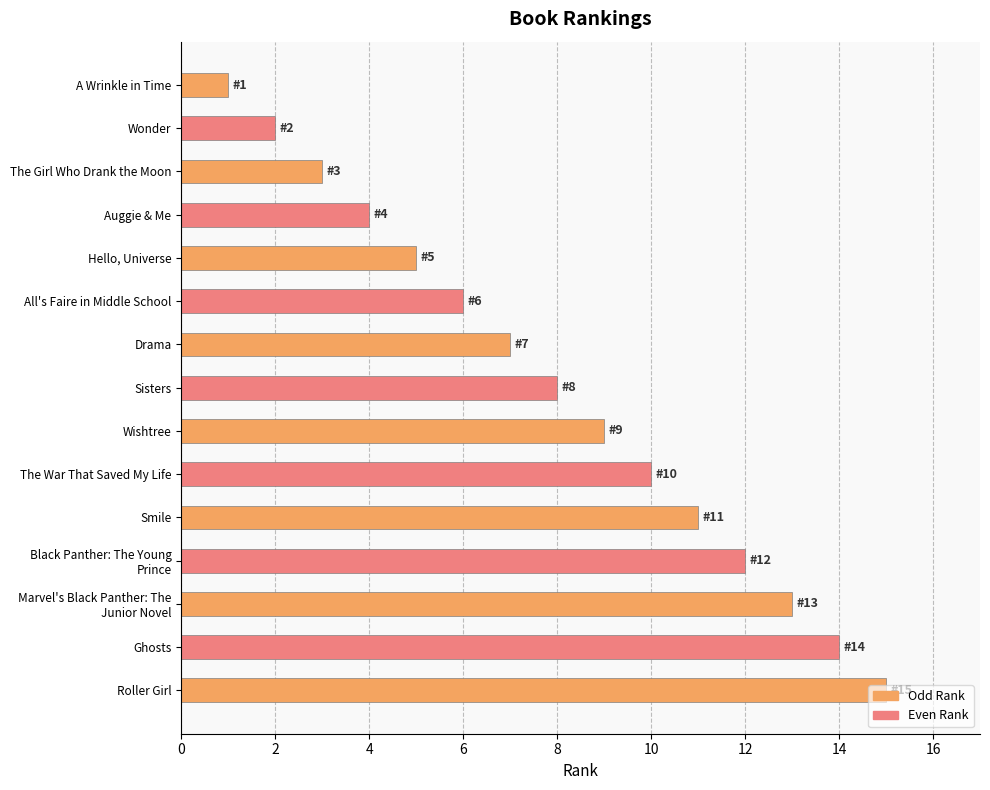

Approximately how many times larger is the value at Hello, Universe compared to A Wrinkle in Time?

5.0